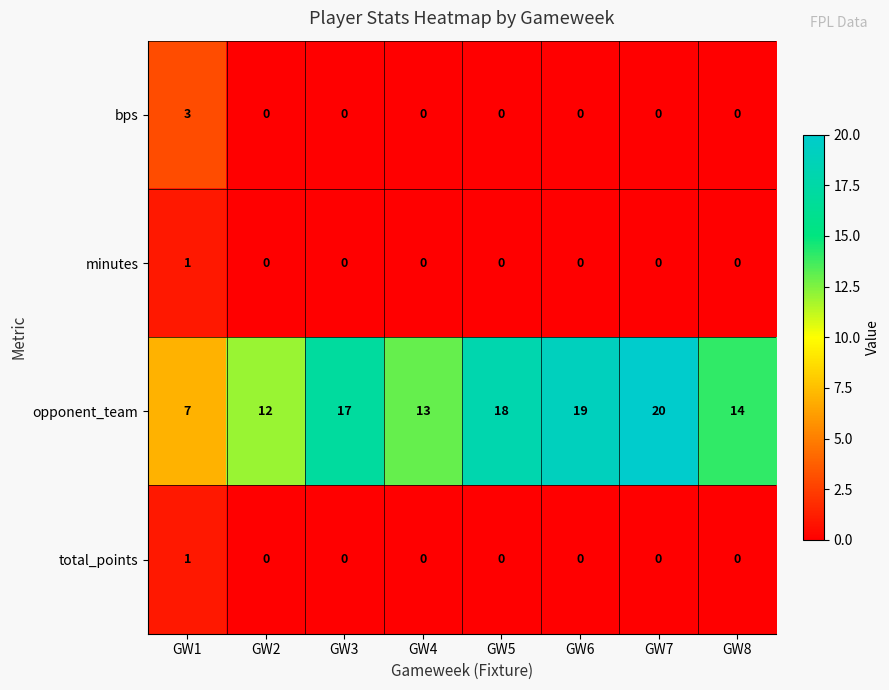

Rank the categories by opponent_team value from highest to lowest.

GW7, GW6, GW5, GW3, GW8, GW4, GW2, GW1